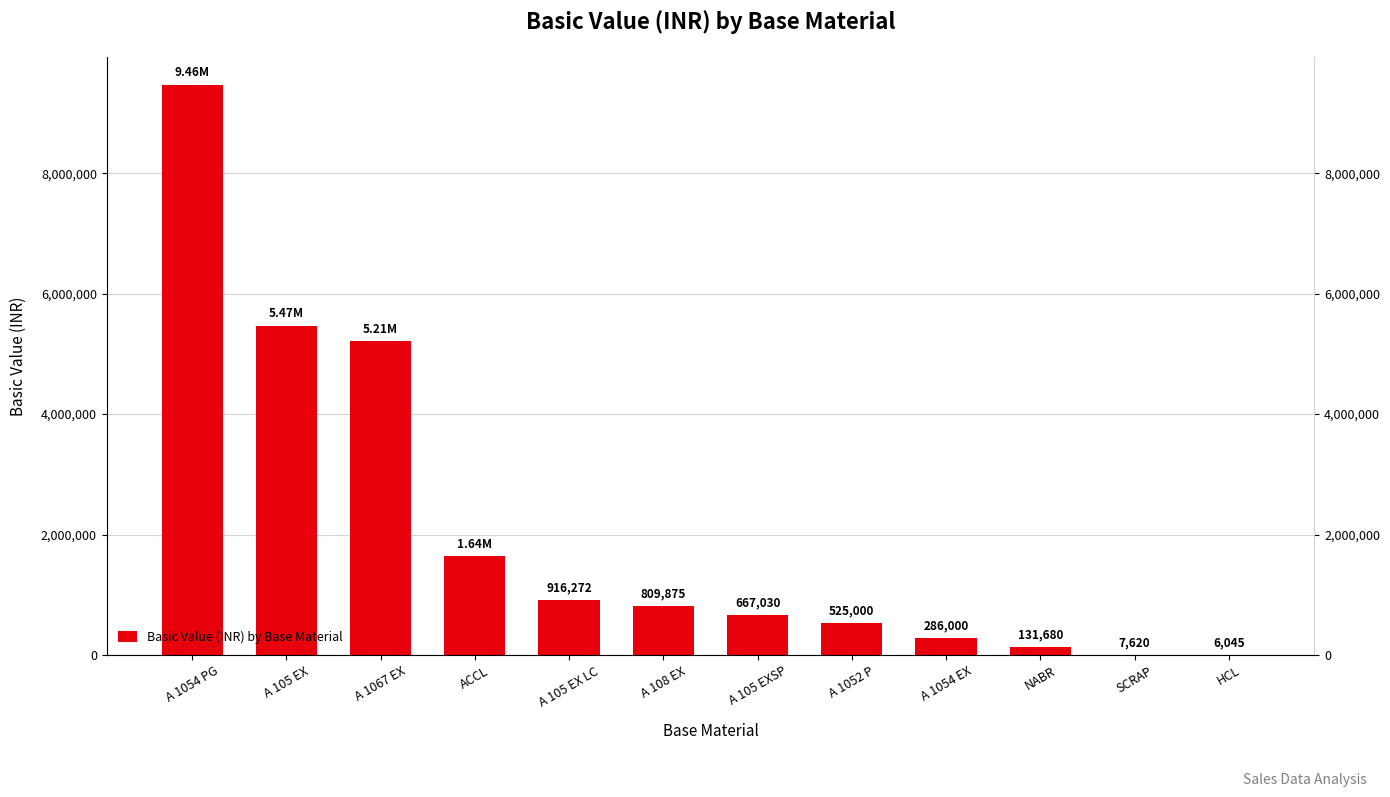

What is the change in value from A 1067 EX to A 105 EXSP?

-4541295.7